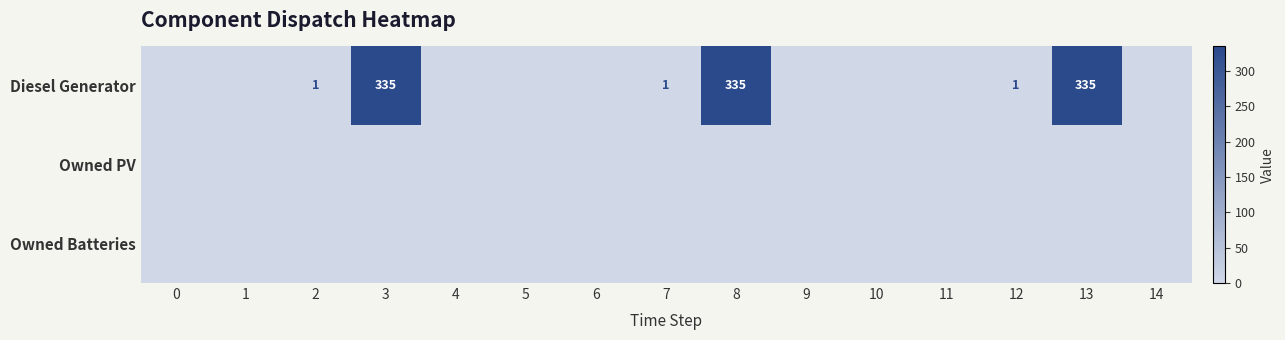

Between 5 and 9, which is larger?

5